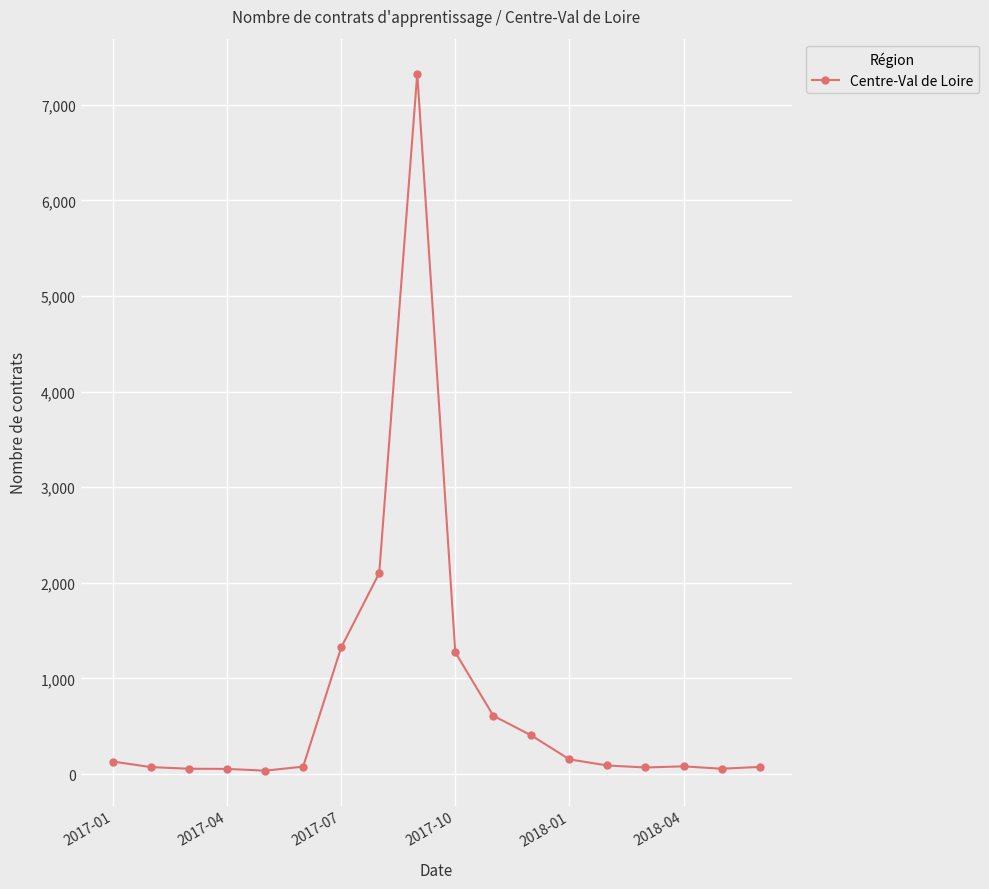

What is the difference between the second highest and minimum values?

2066